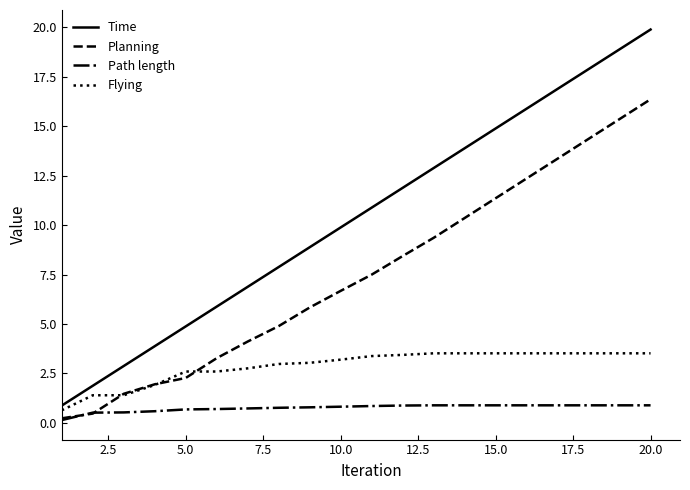

True or false: Flying and Path length intersect in this chart.

False